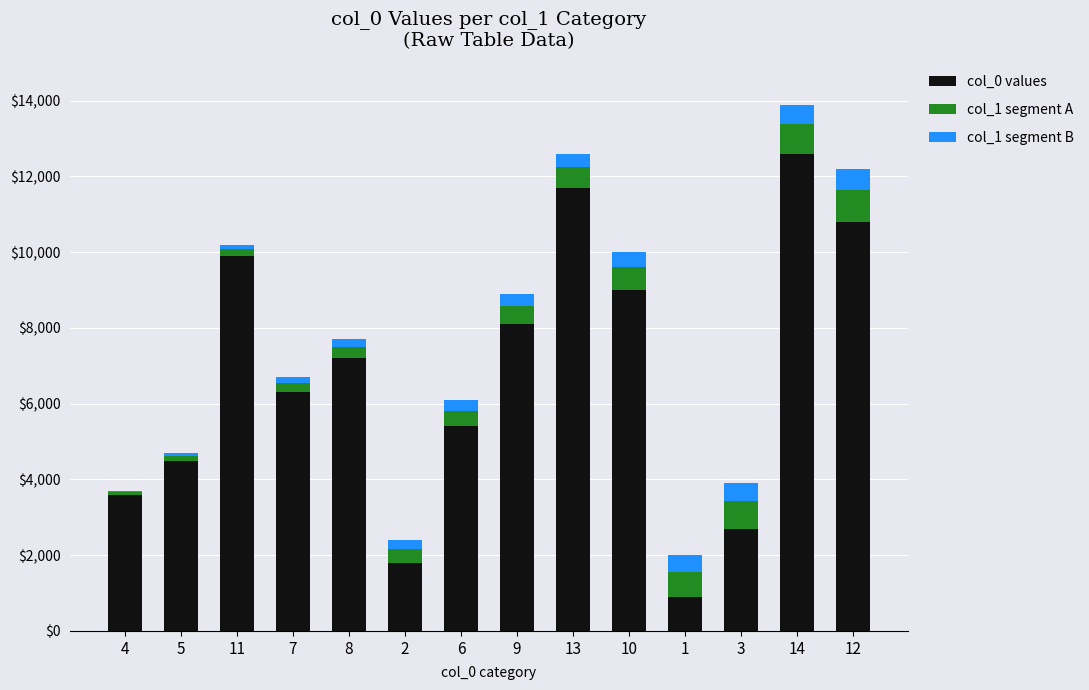

The value of col_0 values at 14 is 12600. True or false?

True